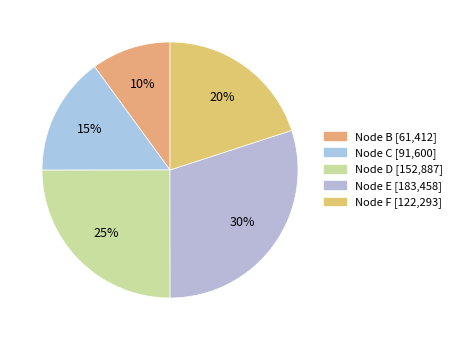

How many segments does this pie chart have?

5